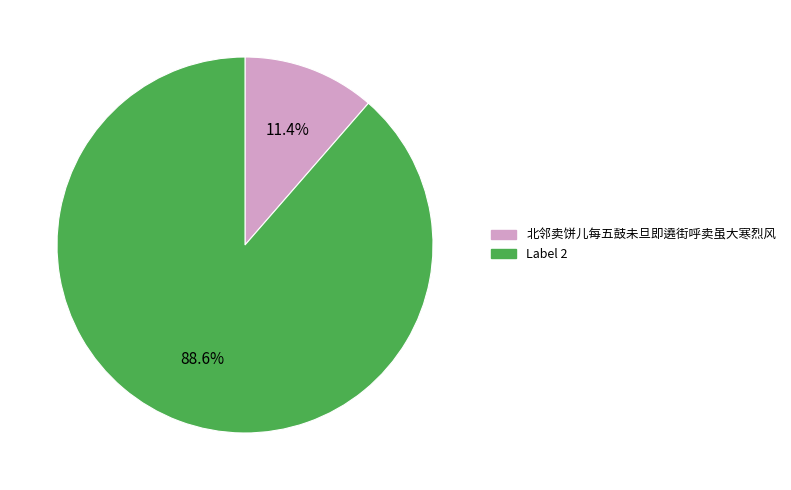

How many slices are in this pie chart?

2